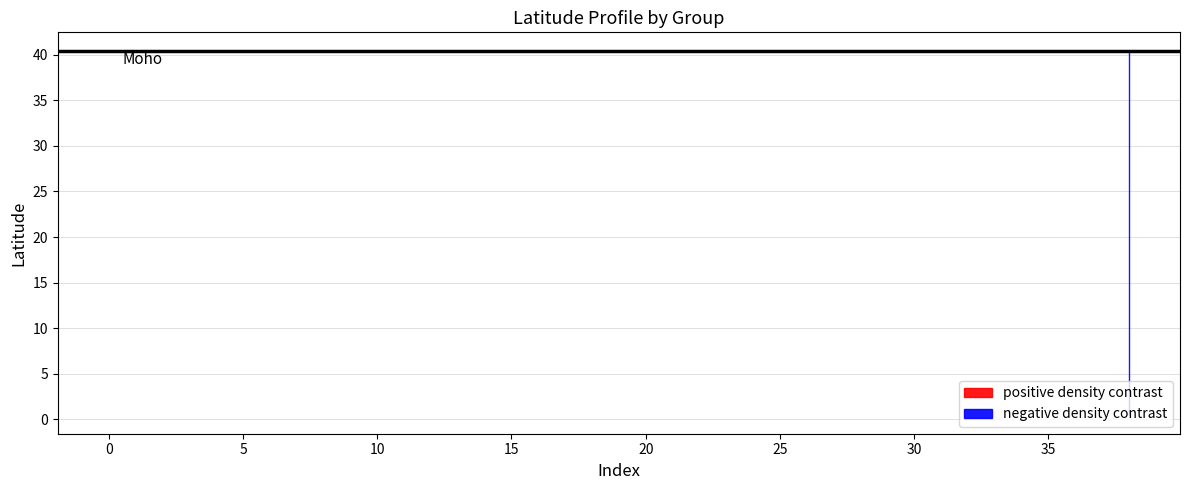

Does the chart display data point markers on the line(s)?

No